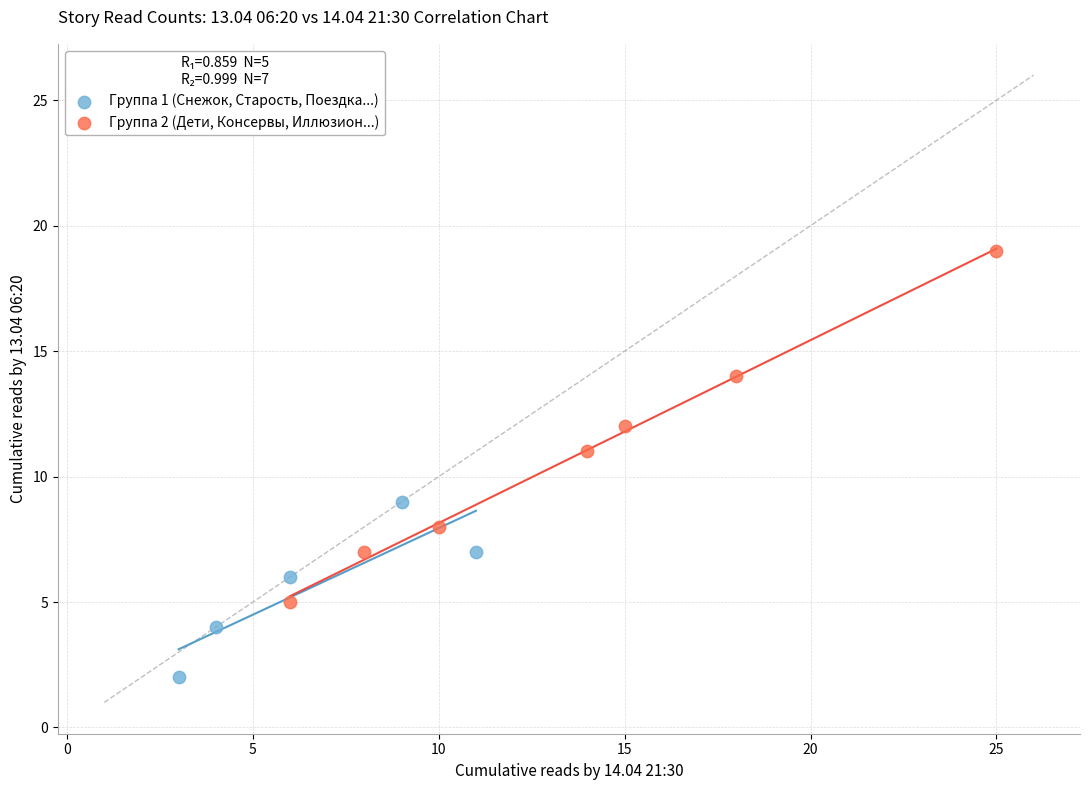

What are all the series names shown in the legend?

Группа 1 (Снежок, Старость, Поездка...), Группа 2 (Дети, Консервы, Иллюзион...)